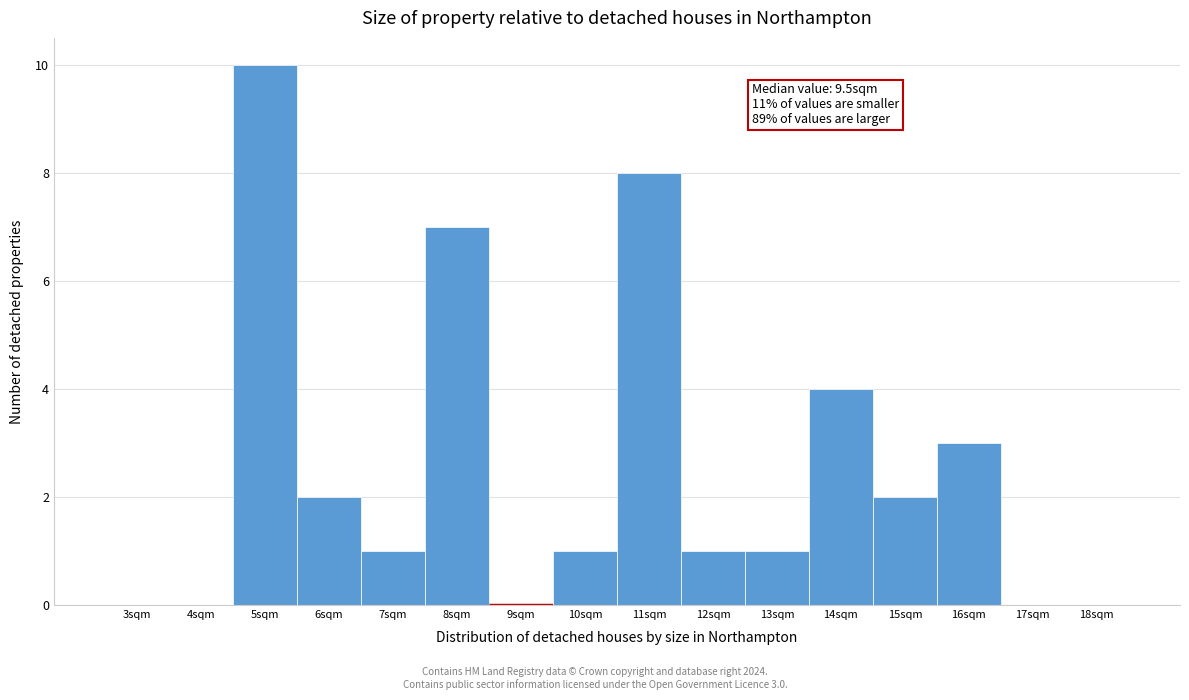

Reading left to right, what are all the values shown in this chart?

3sqm=0	4sqm=0	5sqm=10	6sqm=2	7sqm=1	8sqm=7	9sqm=0	10sqm=1	11sqm=8	12sqm=1	13sqm=1	14sqm=4	15sqm=2	16sqm=3	17sqm=0	18sqm=0